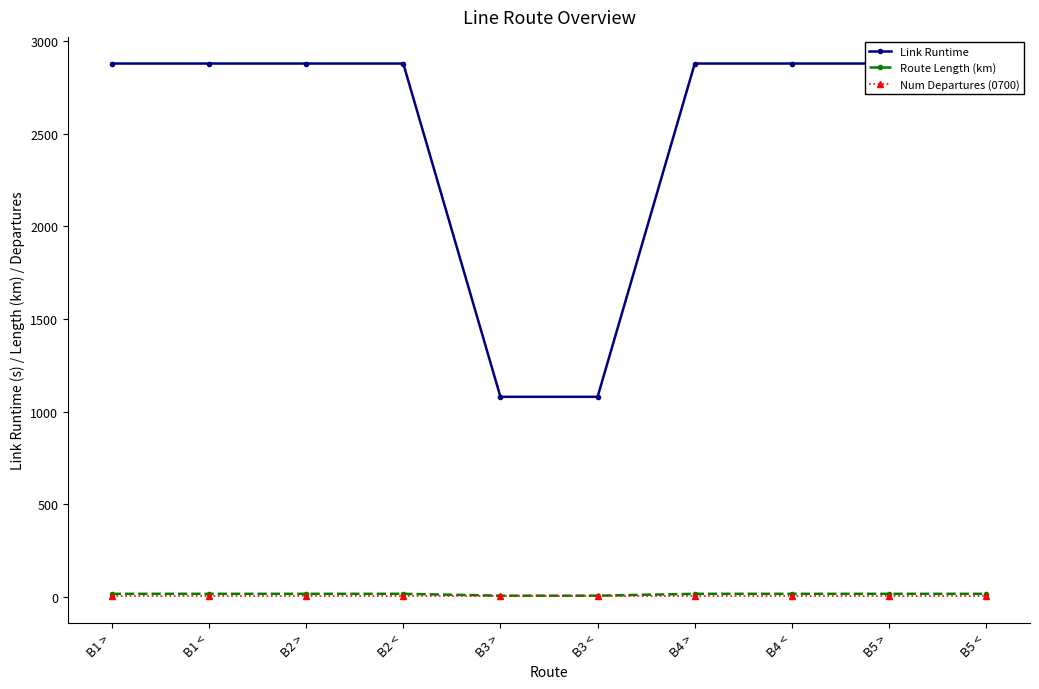

What is the smallest value displayed?

3